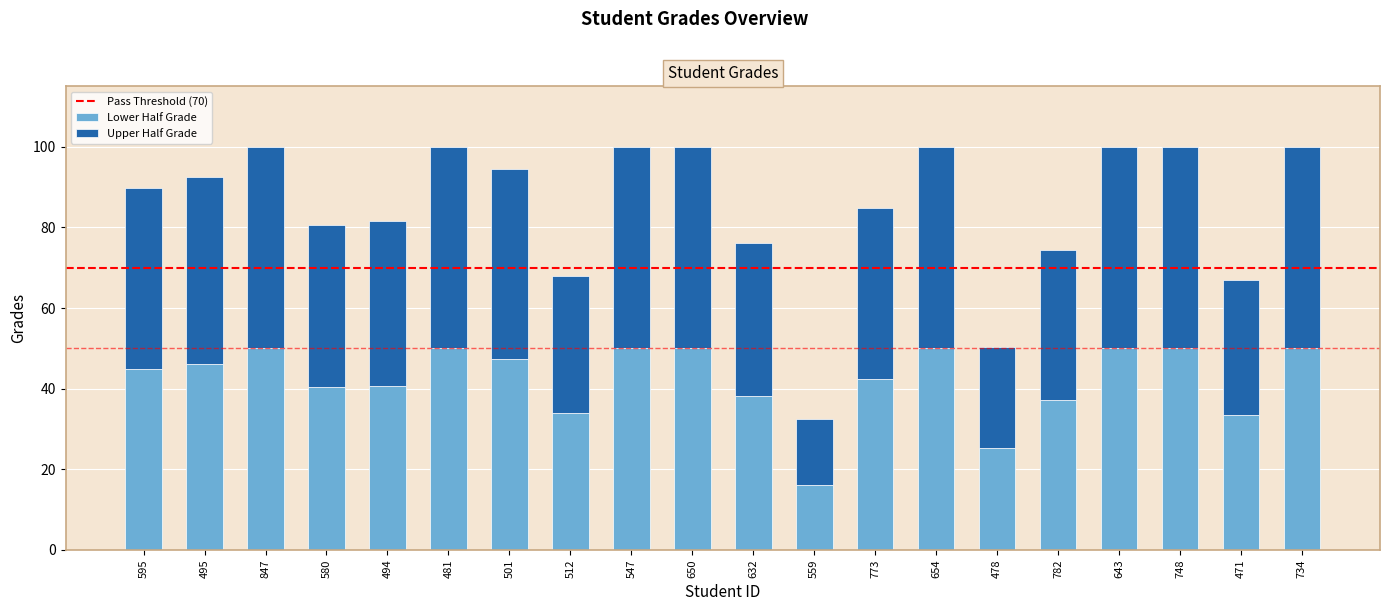

What is the difference between the Lower Half Grade values at 773 and 512?

8.5